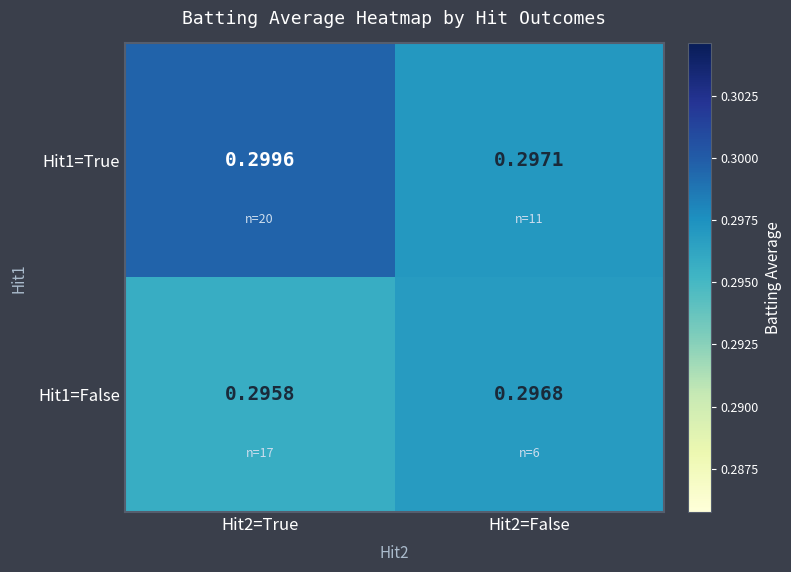

Rank the series at Hit2=False from lowest to highest value.

Hit1=False, Hit1=True